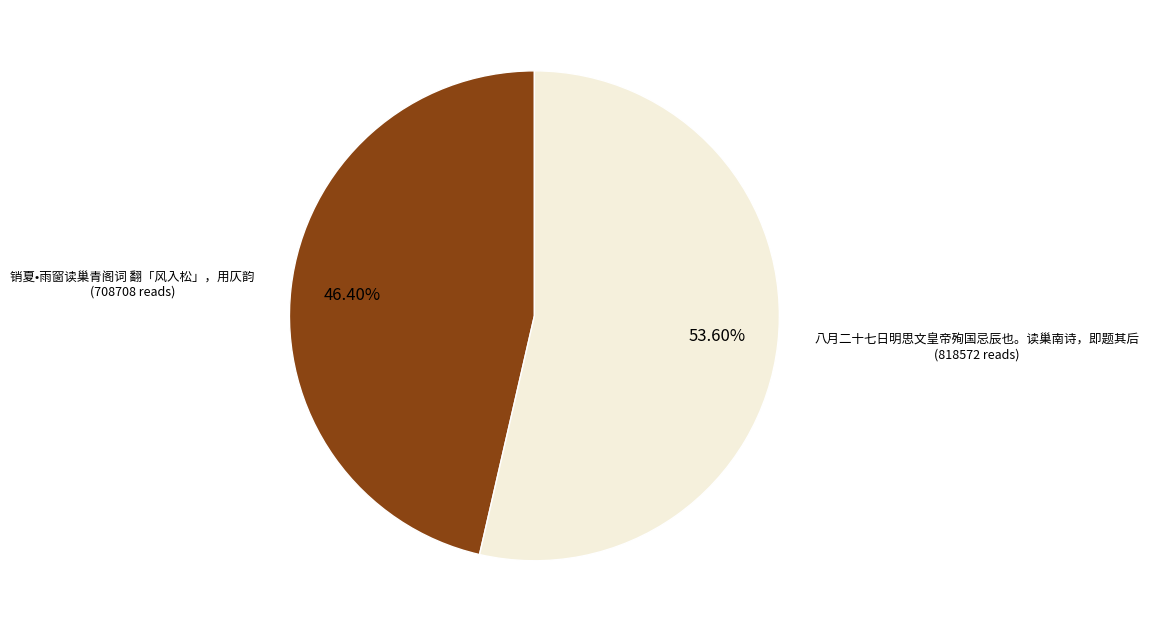

Does any single category account for the majority?

Yes